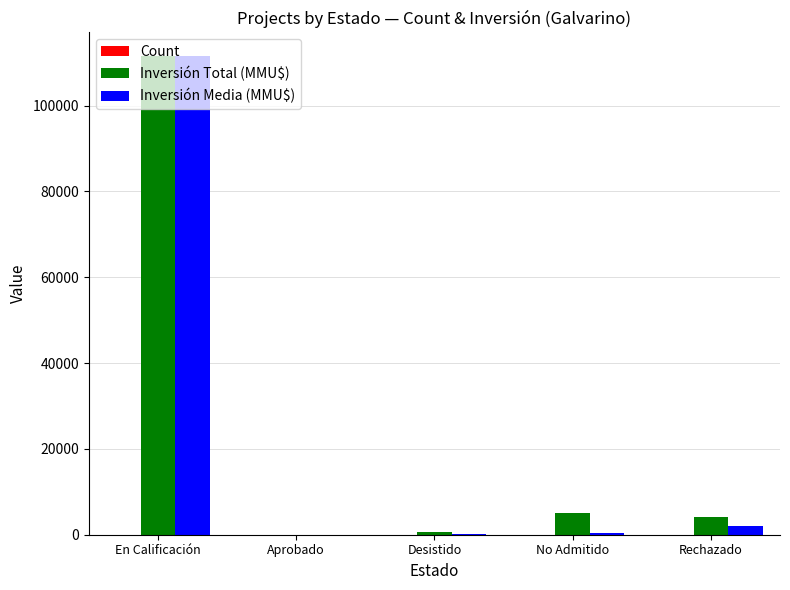

What is the total value across all series at En Calificación?

222977